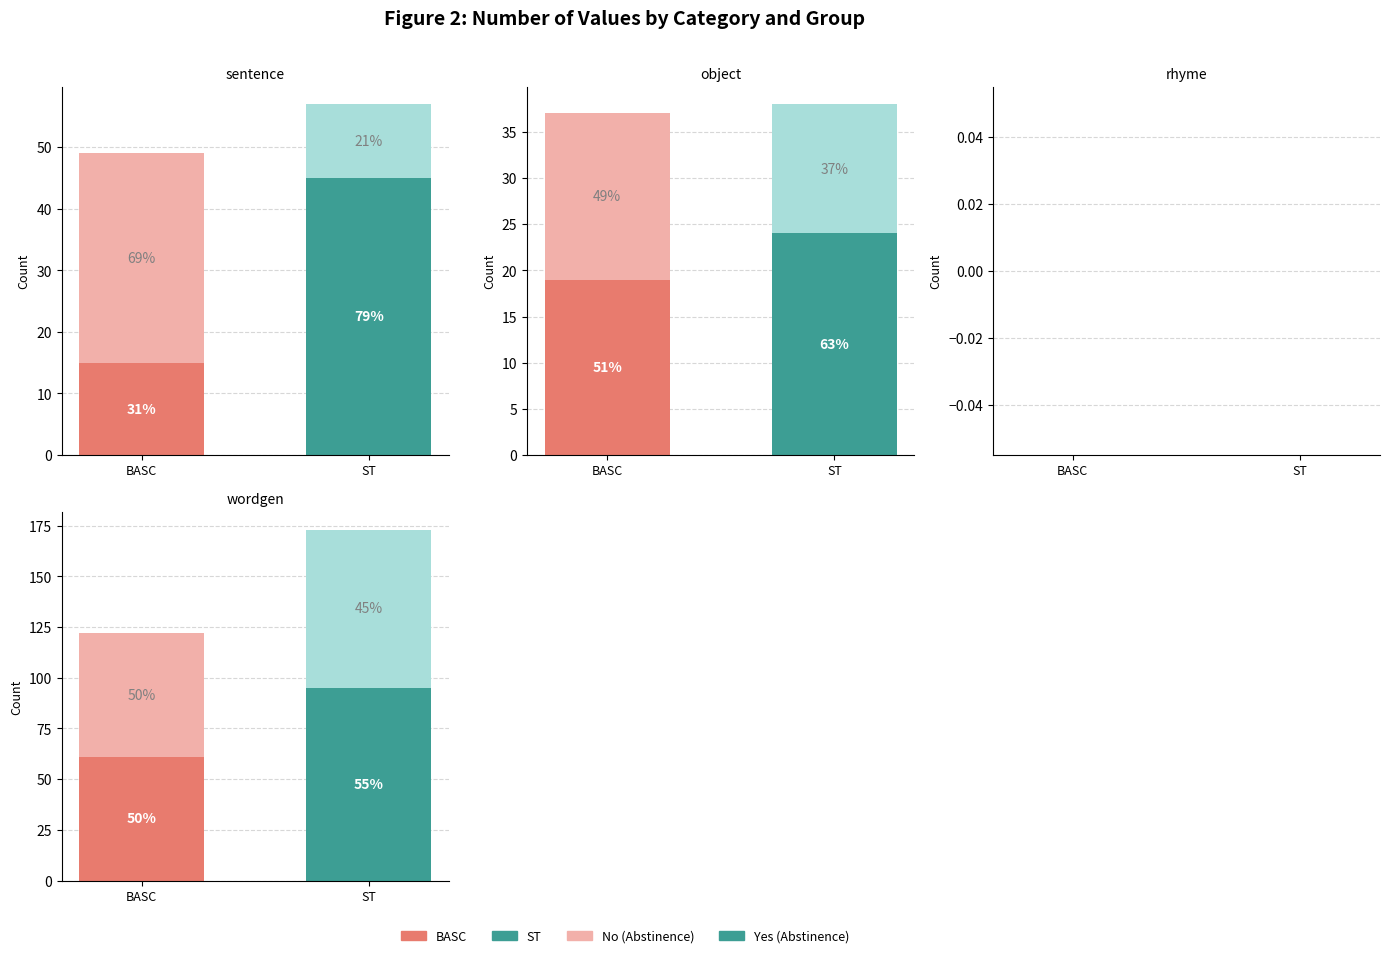

At which category is the sum across all series the highest?

wordgen